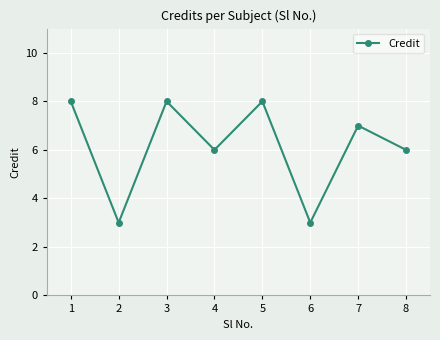

How many data points does each series have?

8